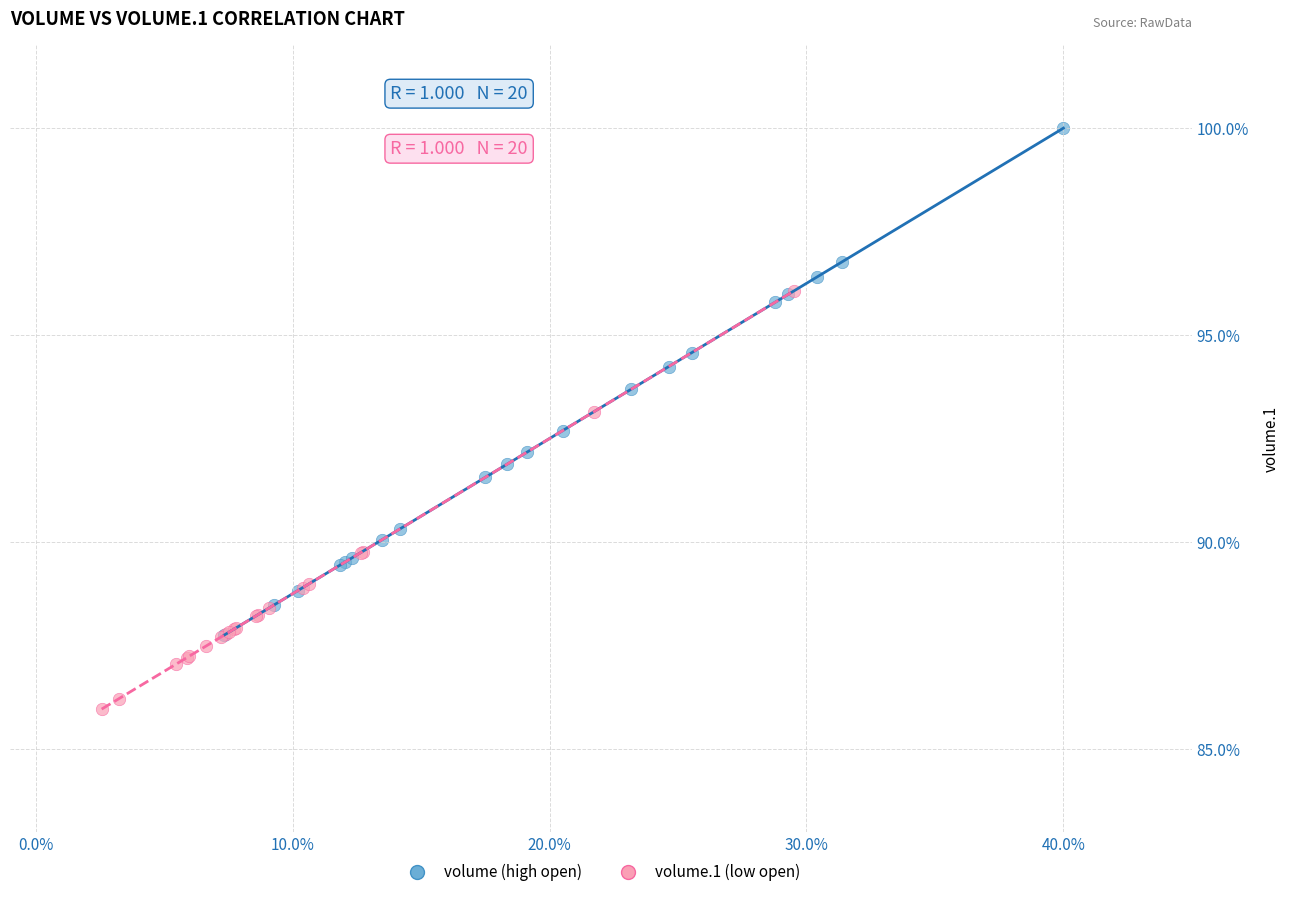

Which series reaches the minimum Y coordinate?

volume.1 (low open)